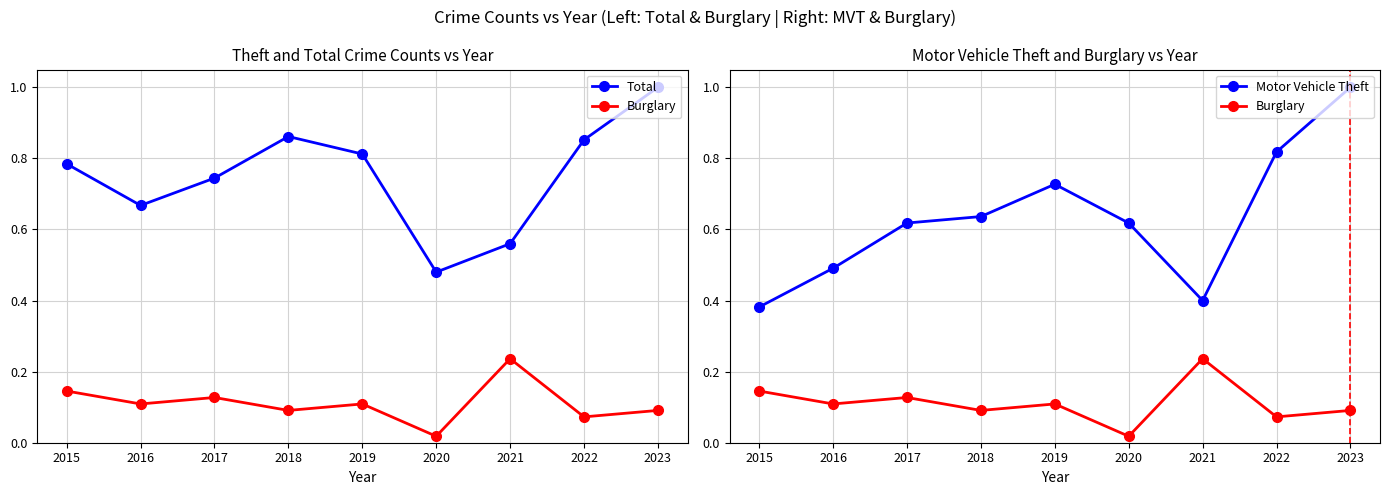

At which label does Total reach its peak?

2023